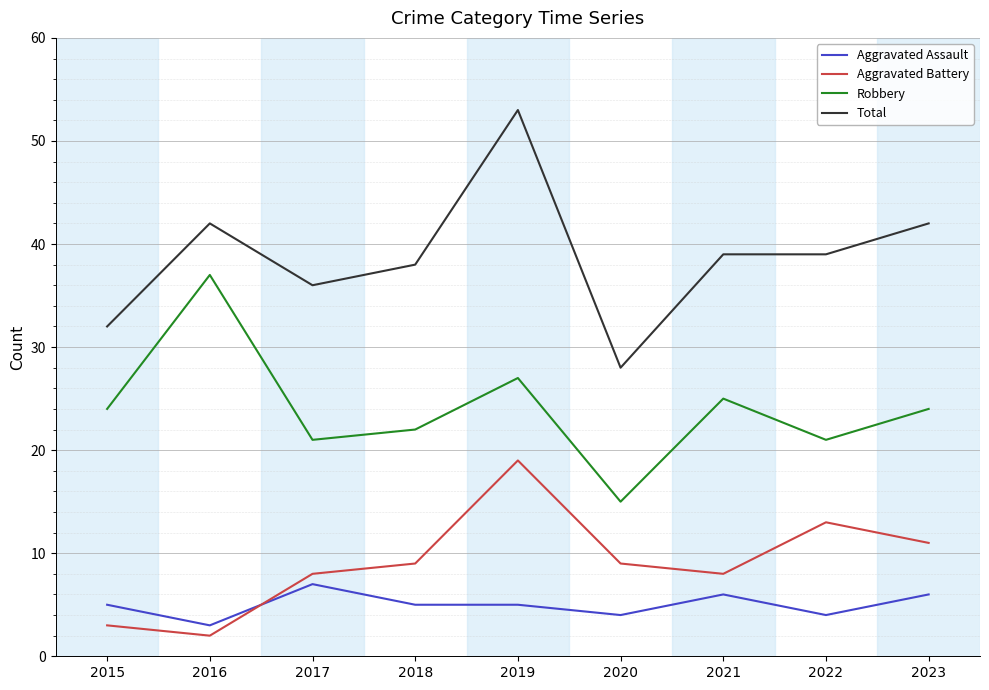

Read the Aggravated Battery value at 2021.

8